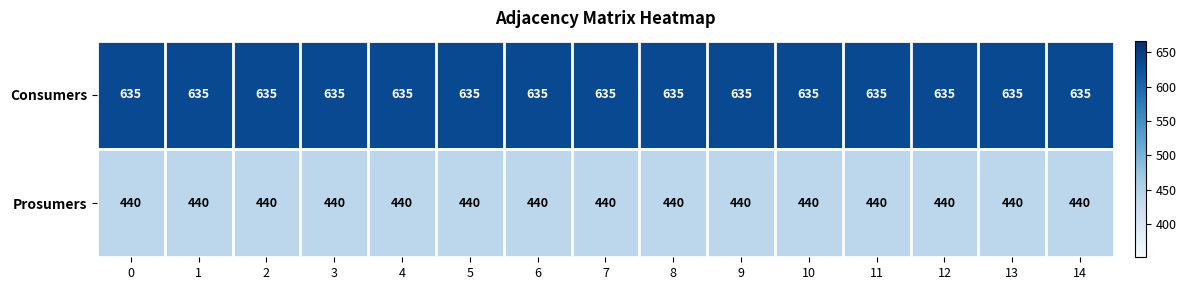

What is the sum of all Prosumers values?

6600